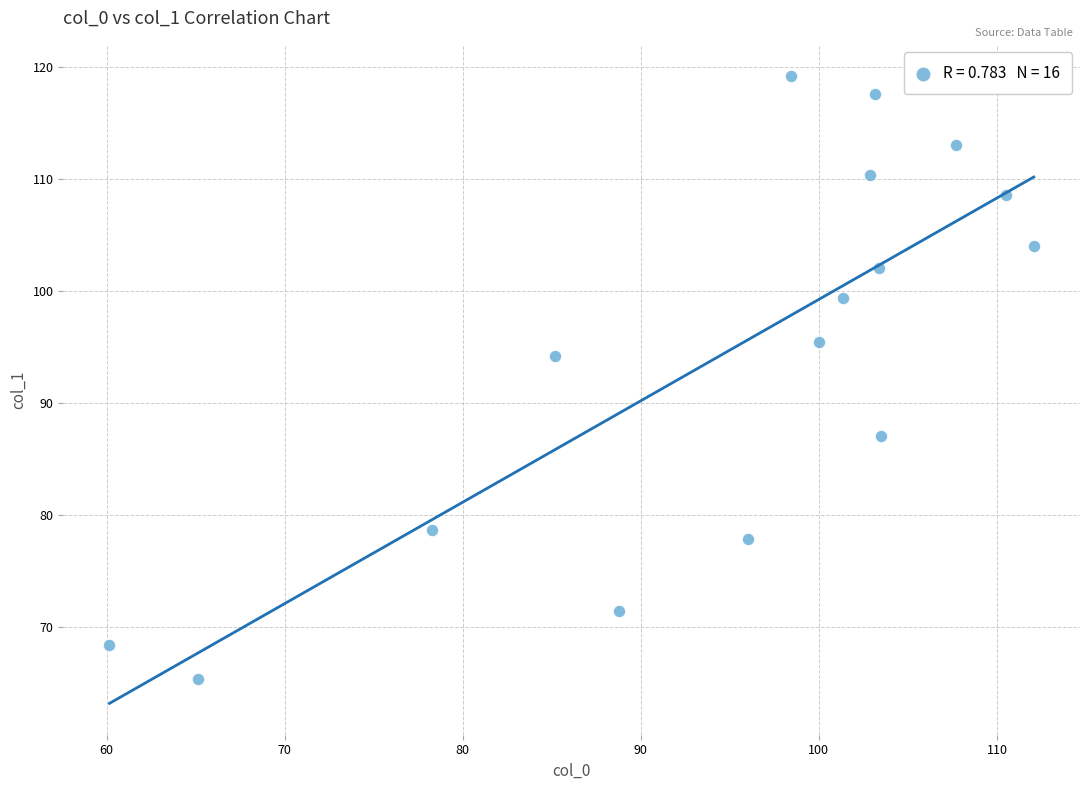

What Y value in the scatter plot is closest to 92?

94.2